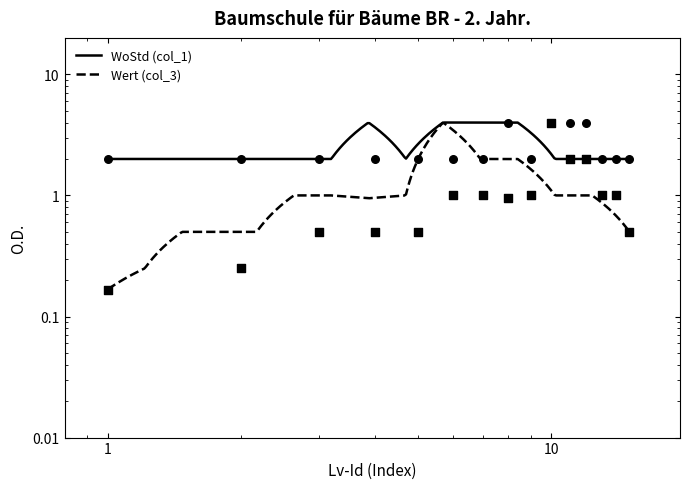

At how many categories does at least one series exceed 1?

15